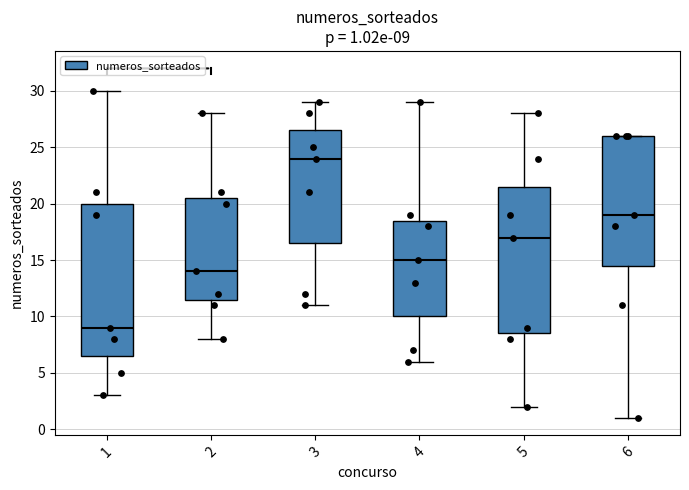

Which box is the tallest, from its lower edge to its upper edge?

1